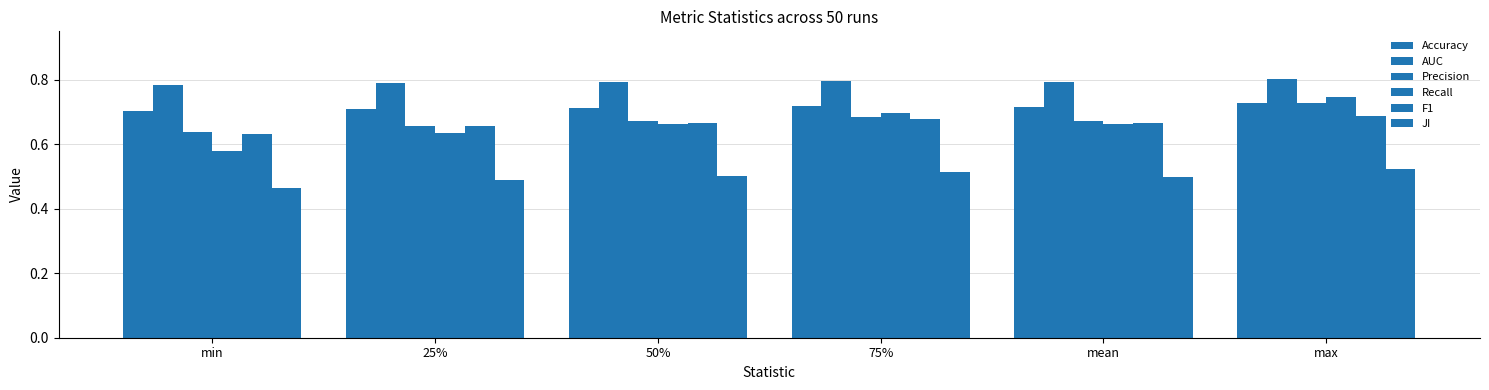

At which category does the chart reach its minimum across all series?

min